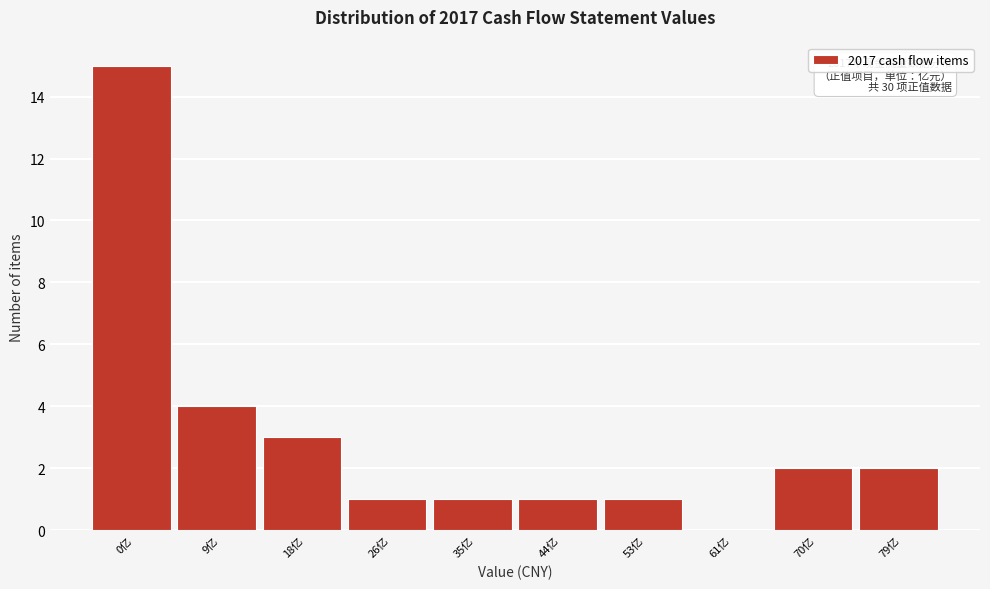

Reading left to right, transcribe all the data shown in this chart.

0亿=15	9亿=4	18亿=3	26亿=1	35亿=1	44亿=1	53亿=1	61亿=0	70亿=2	79亿=2